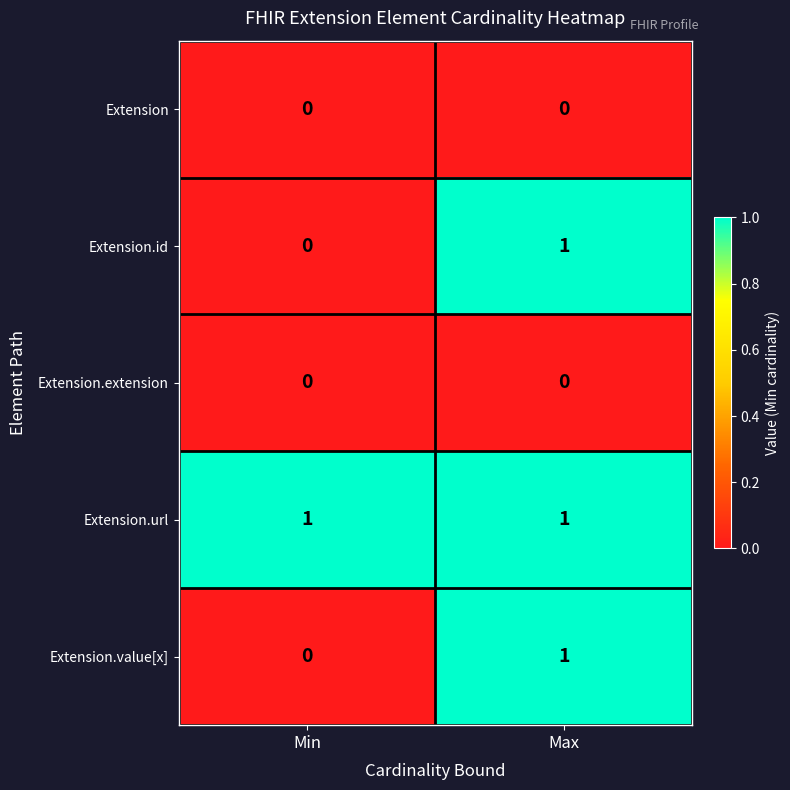

Rank the categories by Extension.value[x] value from lowest to highest.

Min, Max